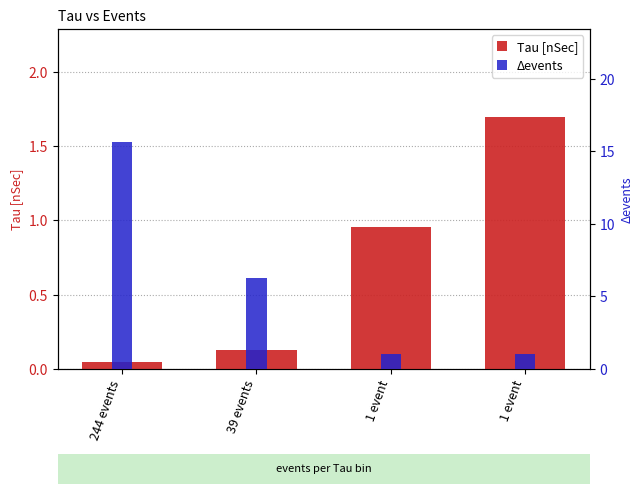

What is the difference between the maximum and minimum values in the Tau [nSec] series?

1.6